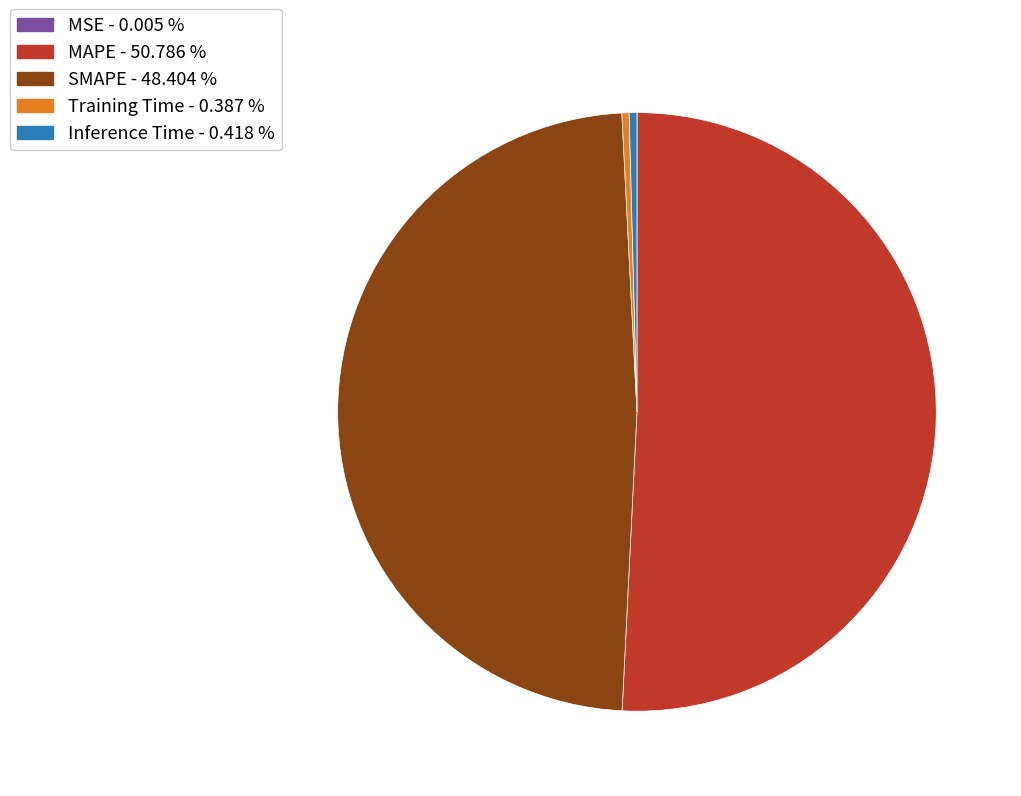

Is it true that SMAPE is 48% of the pie?

True